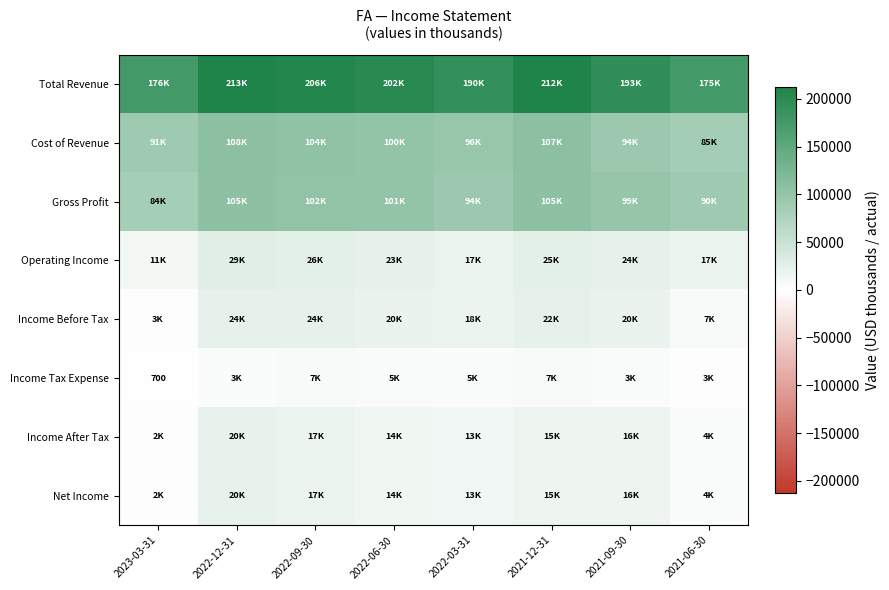

At which category does the chart reach its peak across all series?

2022-12-31